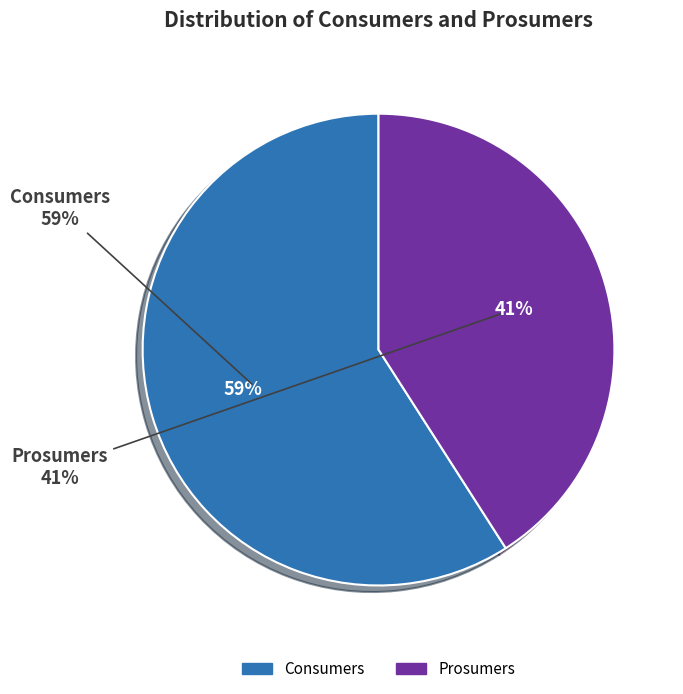

Is the sum of Prosumers and Consumers greater than half?

Yes